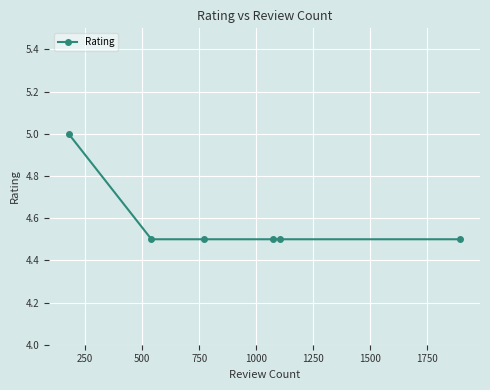

What is the greatest value displayed?

5.0